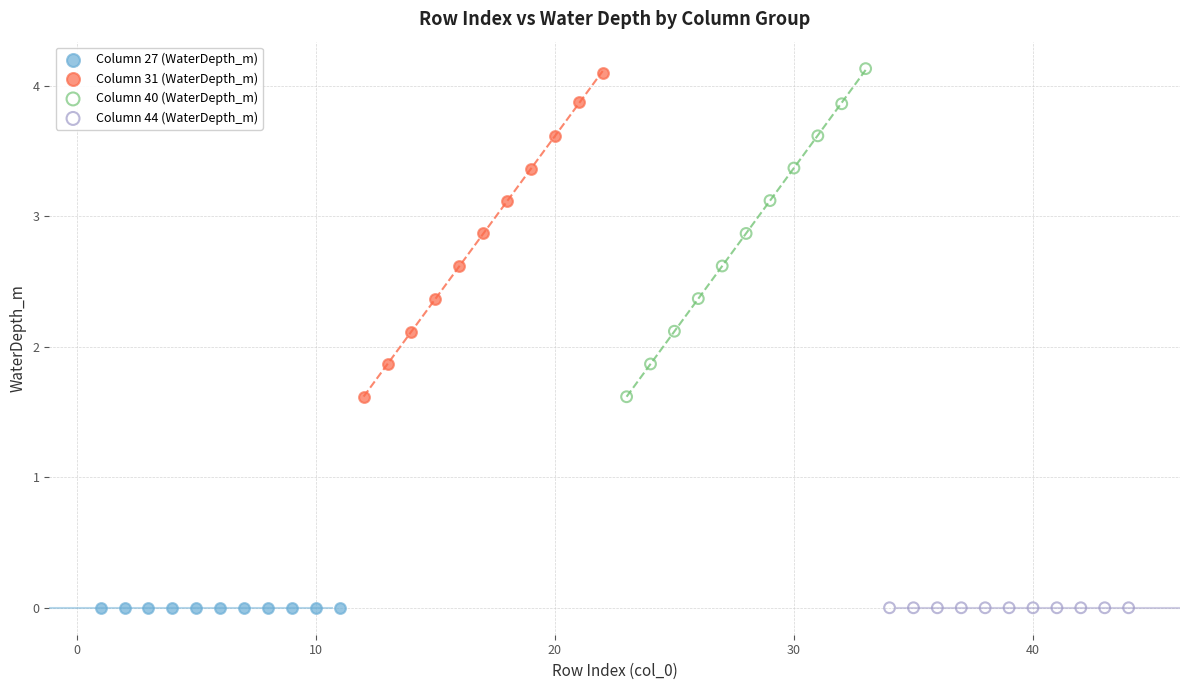

What are all the series names shown in the legend?

Column 27 (WaterDepth_m), Column 31 (WaterDepth_m), Column 40 (WaterDepth_m), Column 44 (WaterDepth_m)